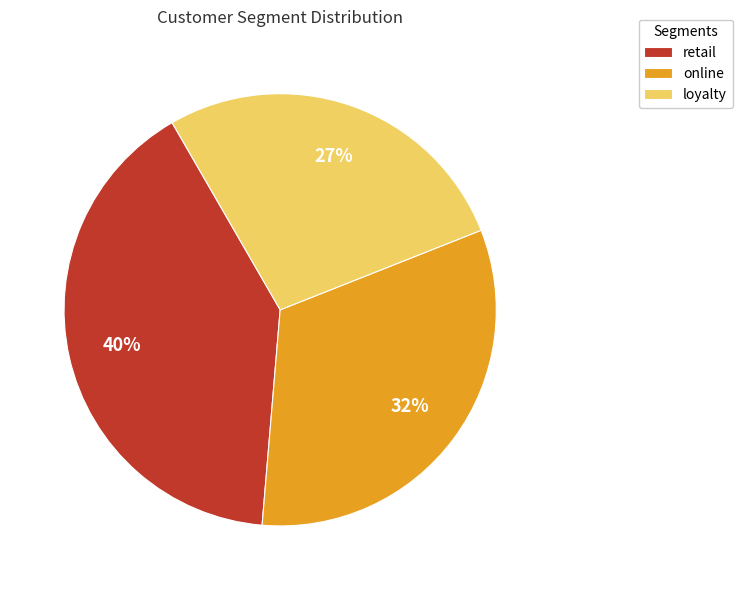

Is there any slice that represents more than half of the pie?

No